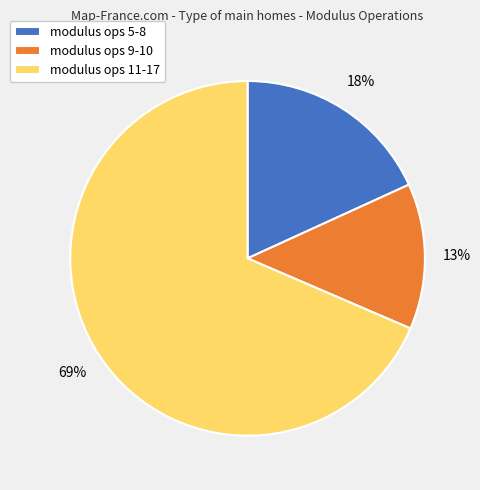

To the nearest percent, what is the average slice percentage?

33%